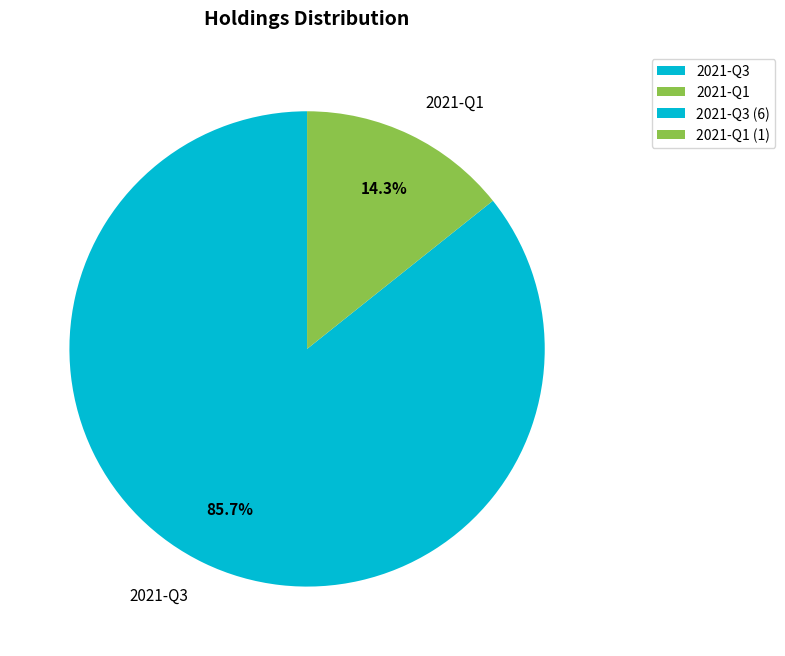

What is the total percentage of 2021-Q3 and 2021-Q1?

100.0%